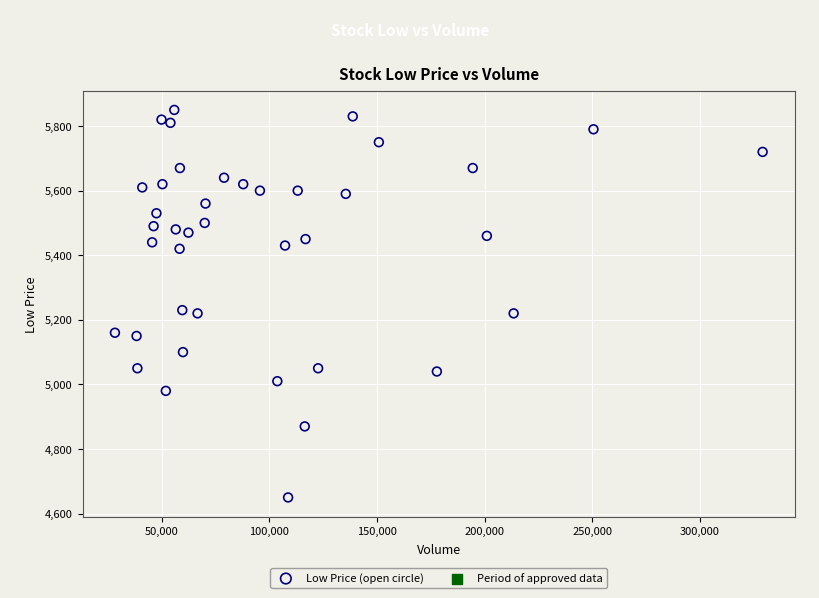

What is the range of Y values (max minus min)?

1200